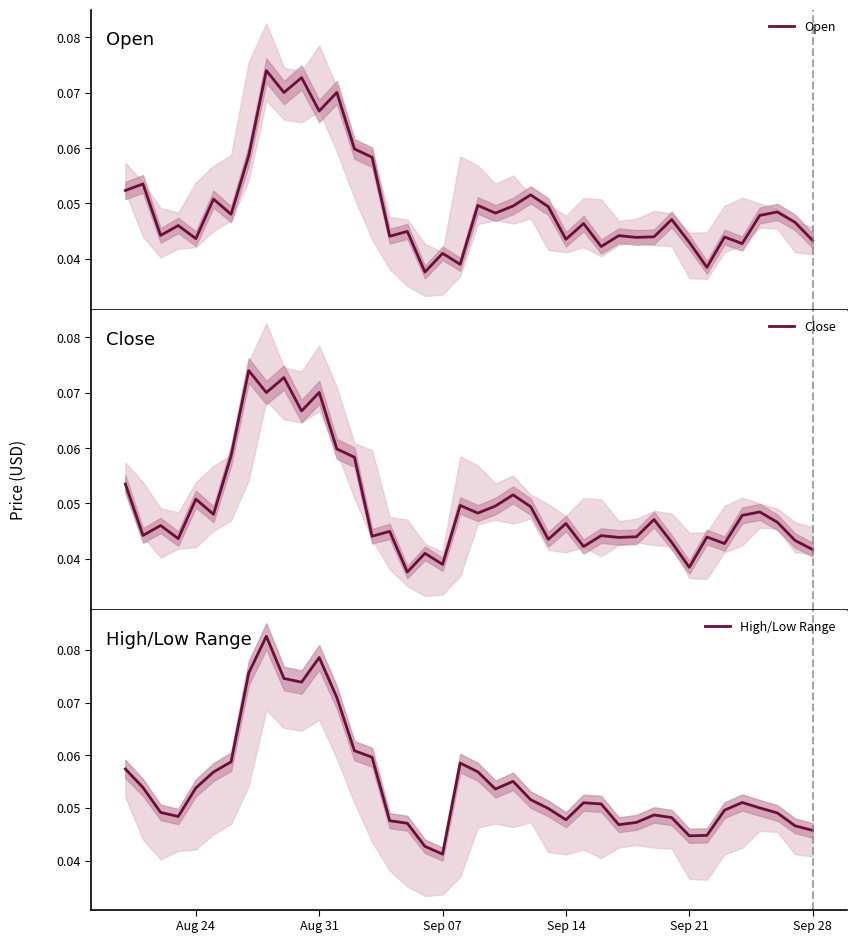

Where is High/Low Range nearest to the value 0?

Sep 07